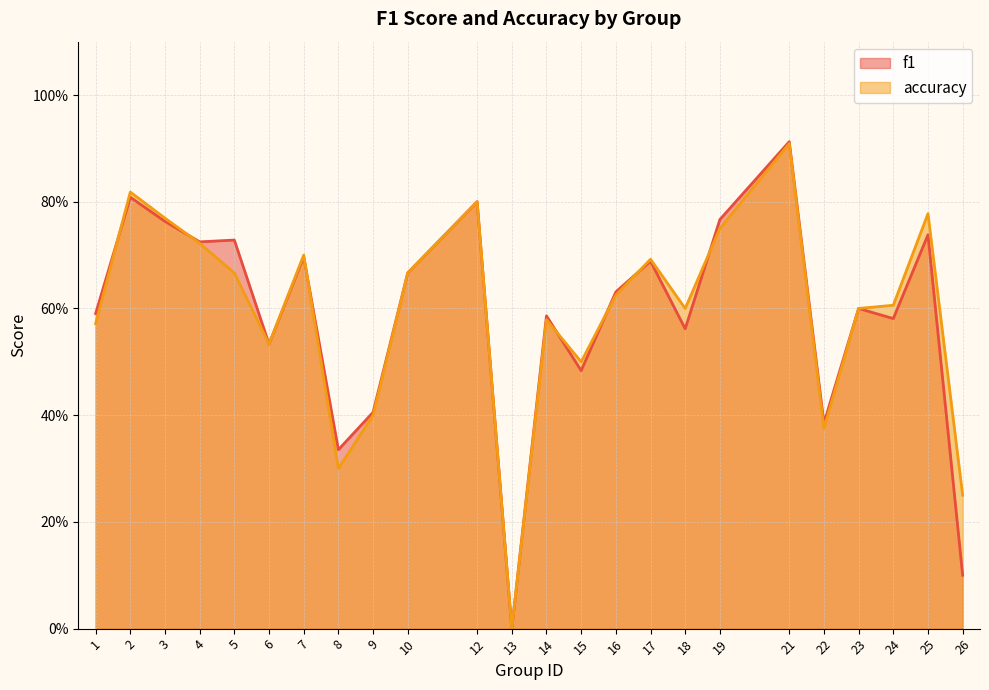

Which series has the largest range (max minus min)?

f1